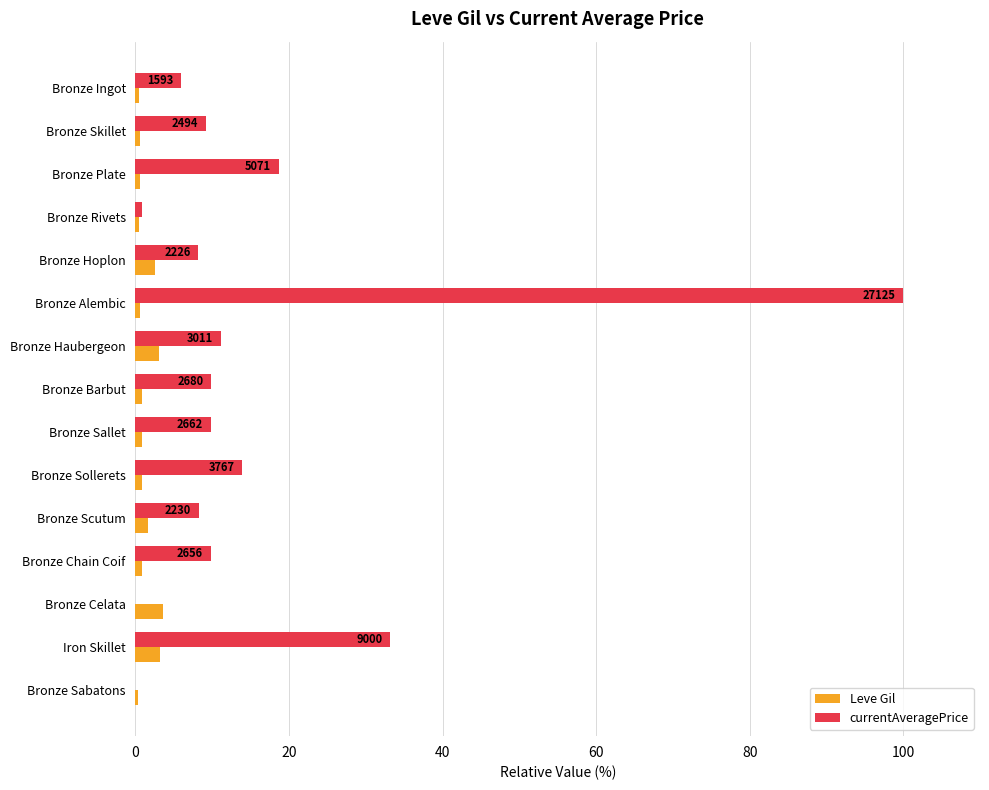

What is the maximum value shown in the chart?

100.0